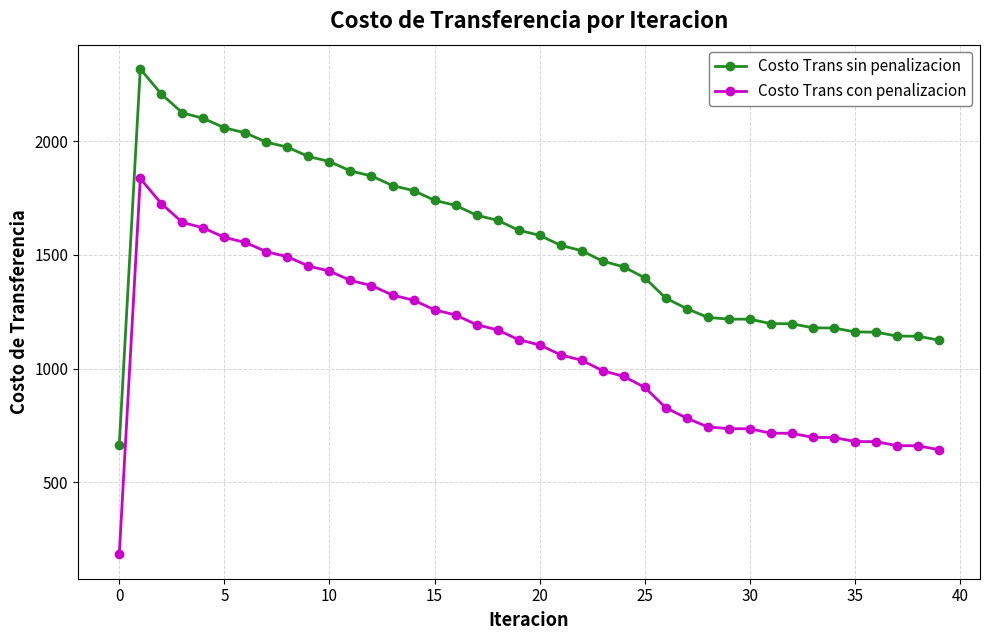

Does the chart display data point markers on the line(s)?

Yes